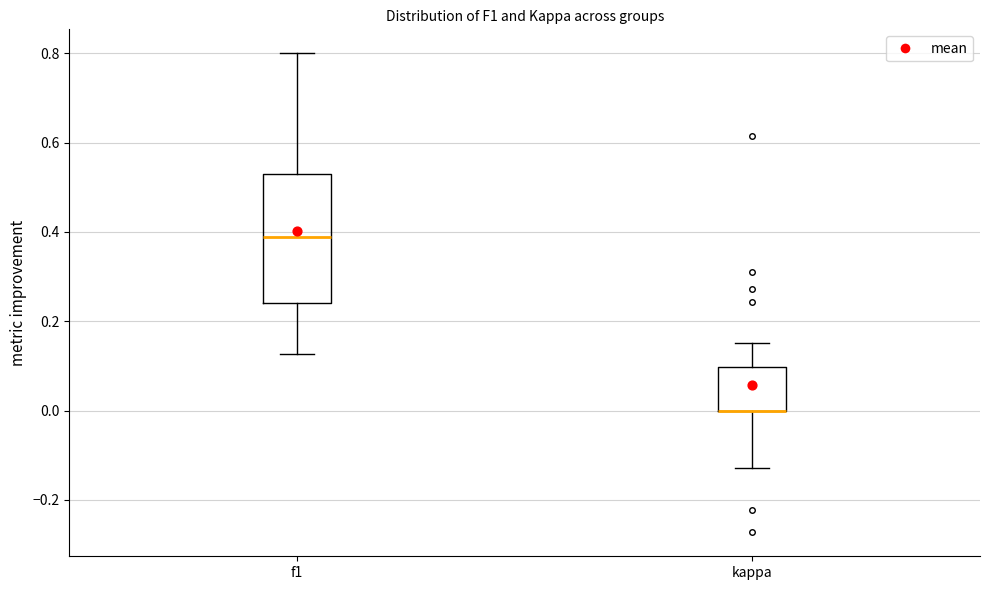

Where does the upper whisker of the box for kappa end on the y-axis? The values are not printed on the chart, so give them approximately, as read against the axis.

0.16